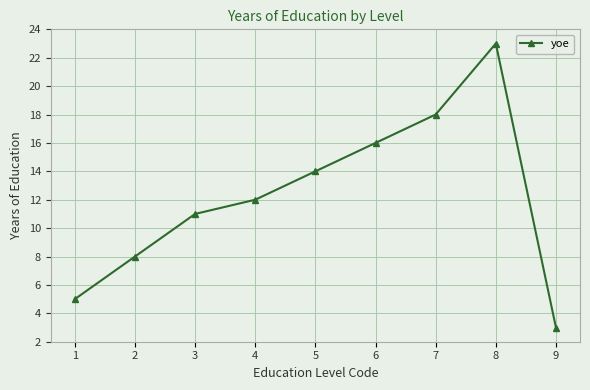

Count the number of data series in this chart.

1